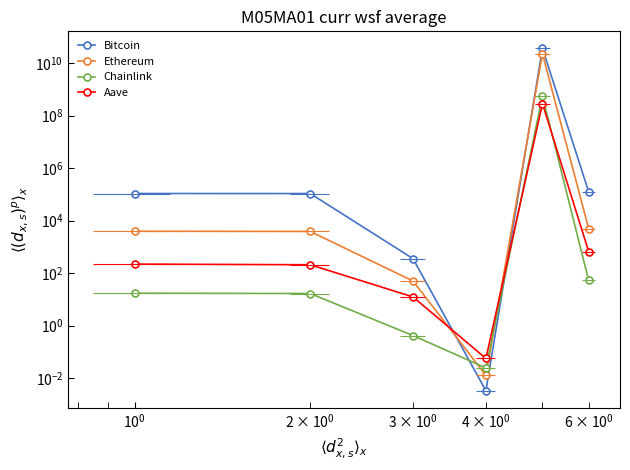

Does the chart display data point markers on the line(s)?

Yes